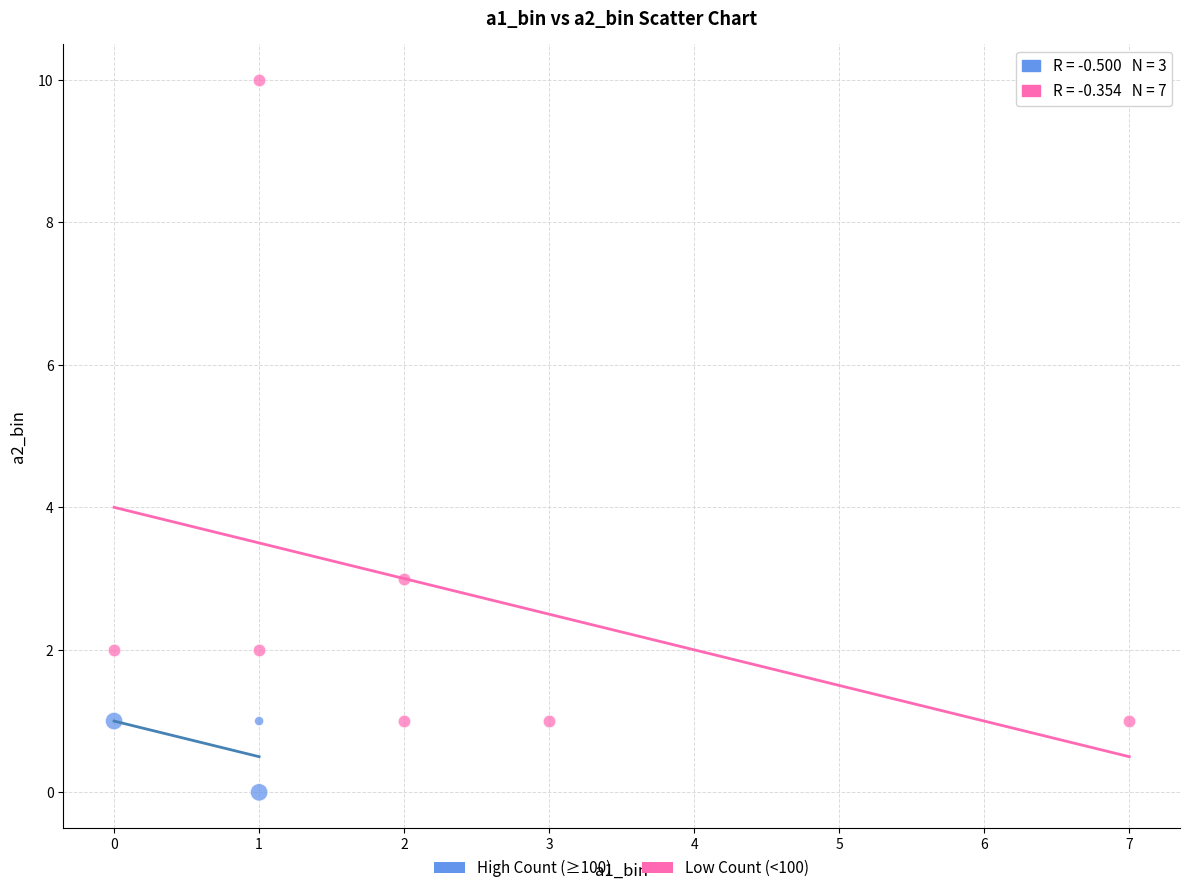

Which series has the largest Y range (max minus min)?

Low Count (<100)